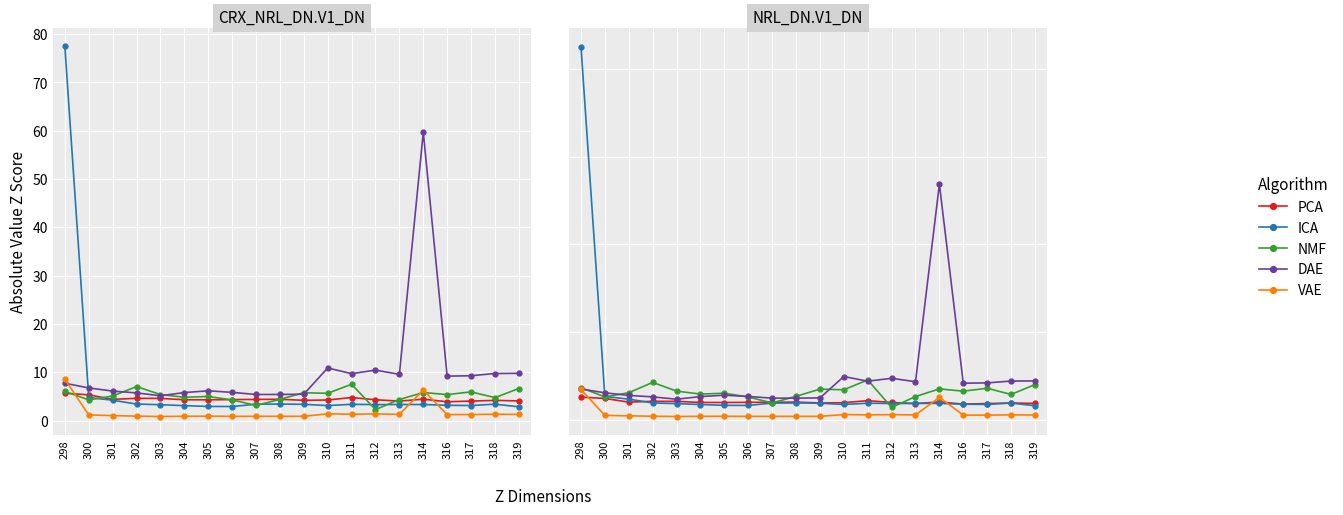

At which category is the sum across all series the highest?

298